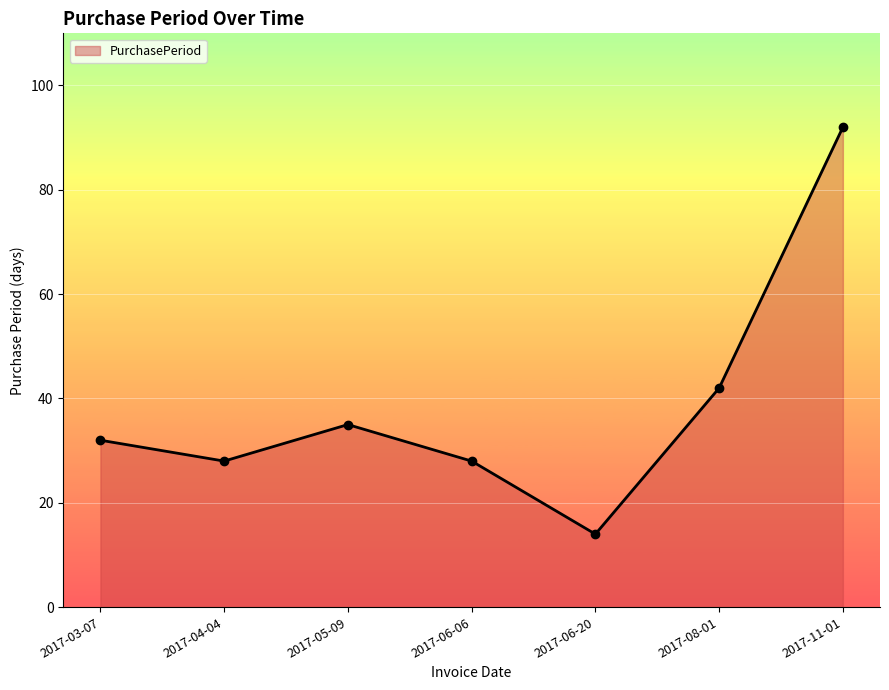

What is the value of the 2nd point from the left?

28